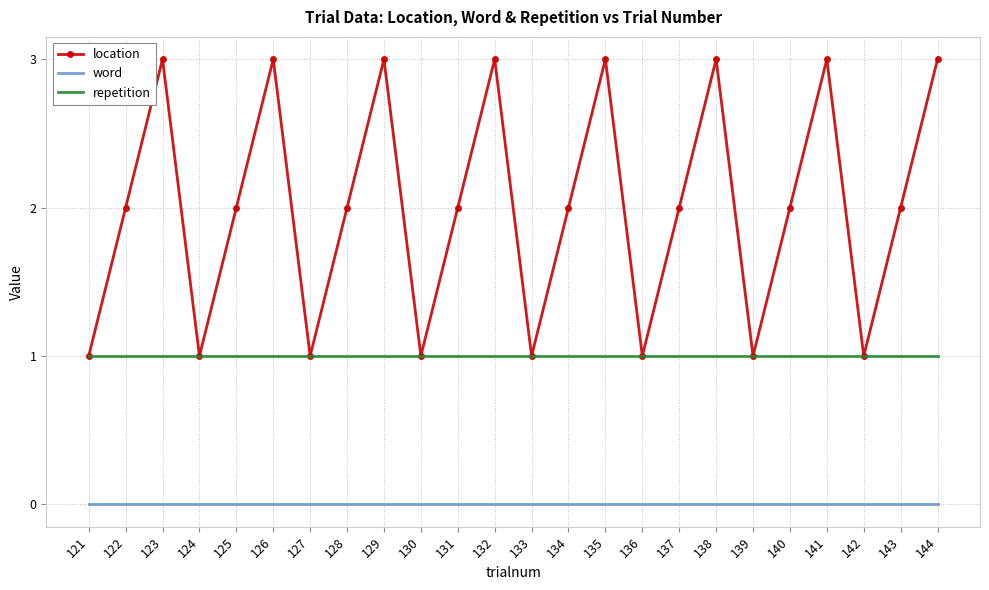

Is the value of word at 130 greater than the value of repetition at 123?

No